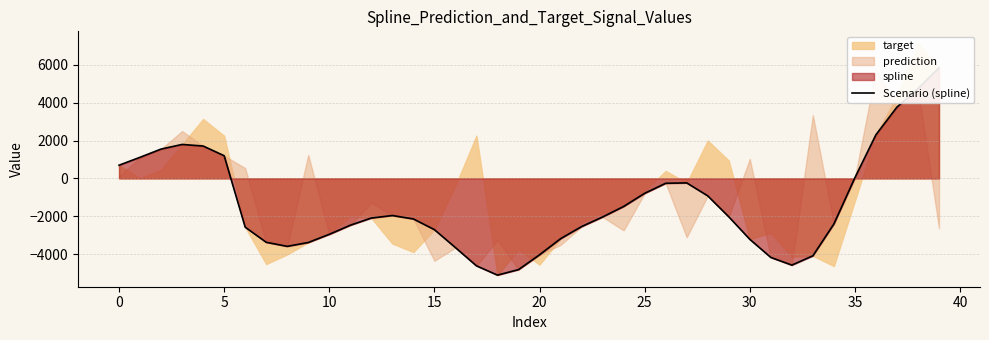

What is the difference between the values at 13 and 20?

2074.5